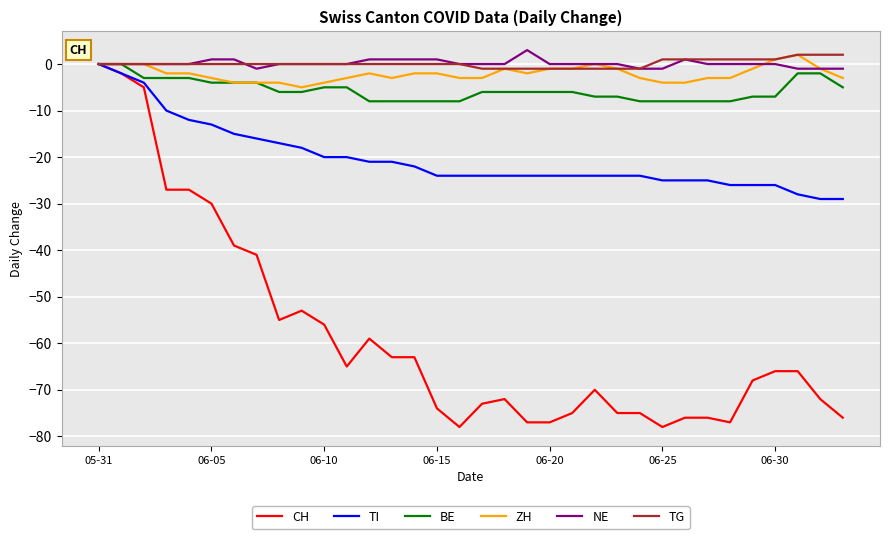

Reading right to left, list all the values displayed in this chart.

CH: -76	-72	-66	-66	-68	-77	-76	-76	-78	-75	-75	-70	-75	-77	-77	-72	-73	-78	-74	-63	-63	-59	-65	-56	-53	-55	-41	-39	-30	-27	-27	-5	-2	0
TI: -29	-29	-28	-26	-26	-26	-25	-25	-25	-24	-24	-24	-24	-24	-24	-24	-24	-24	-24	-22	-21	-21	-20	-20	-18	-17	-16	-15	-13	-12	-10	-4	-2	0
BE: -5	-2	-2	-7	-7	-8	-8	-8	-8	-8	-7	-7	-6	-6	-6	-6	-6	-8	-8	-8	-8	-8	-5	-5	-6	-6	-4	-4	-4	-3	-3	-3	0	0
ZH: -3	-1	2	1	-1	-3	-3	-4	-4	-3	-1	0	-1	-1	-2	-1	-3	-3	-2	-2	-3	-2	-3	-4	-5	-4	-4	-4	-3	-2	-2	0	0	0
NE: -1	-1	-1	0	0	0	0	1	-1	-1	0	0	0	0	3	0	0	0	1	1	1	1	0	0	0	0	-1	1	1	0	0	0	0	0
TG: 2	2	2	1	1	1	1	1	1	-1	-1	-1	-1	-1	-1	-1	-1	0	0	0	0	0	0	0	0	0	0	0	0	0	0	0	0	0